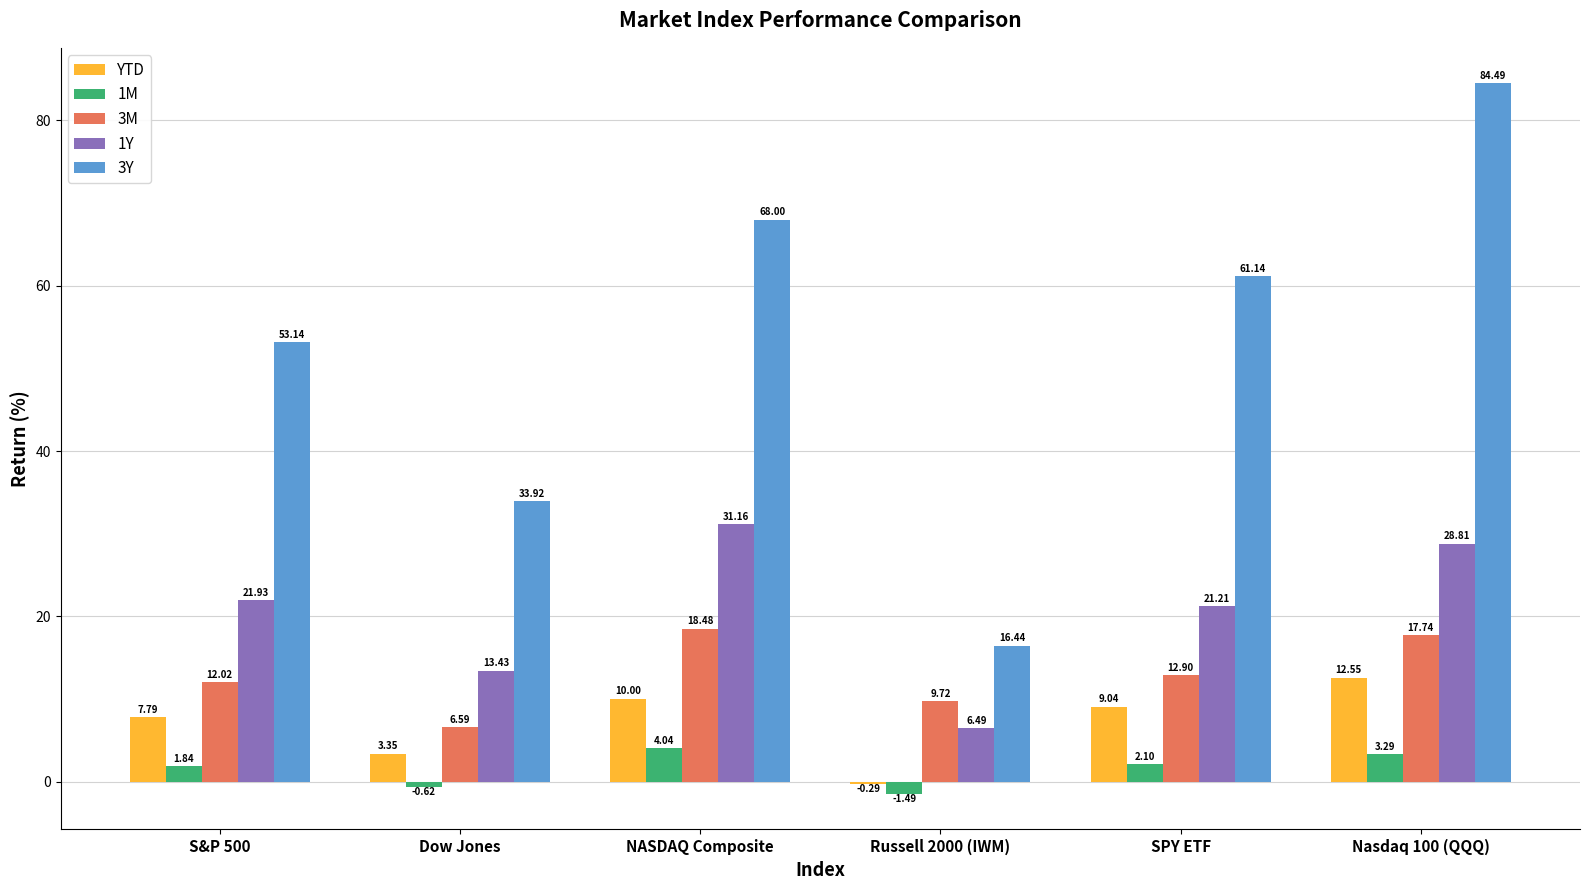

What is the total value across all series at NASDAQ Composite?

131.7